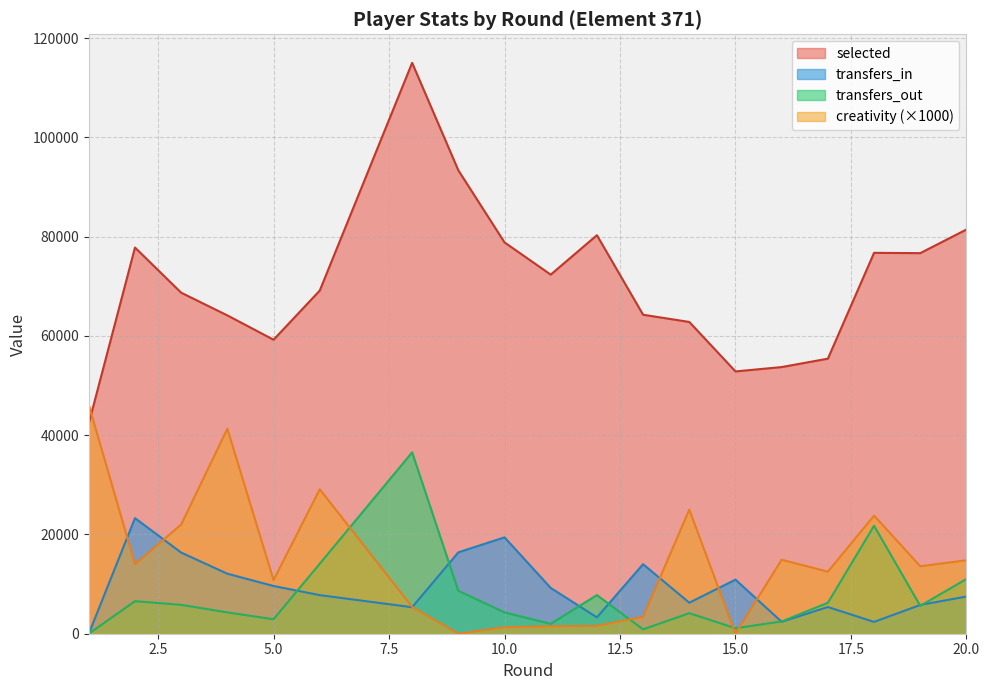

Which series has the largest total across all categories?

selected